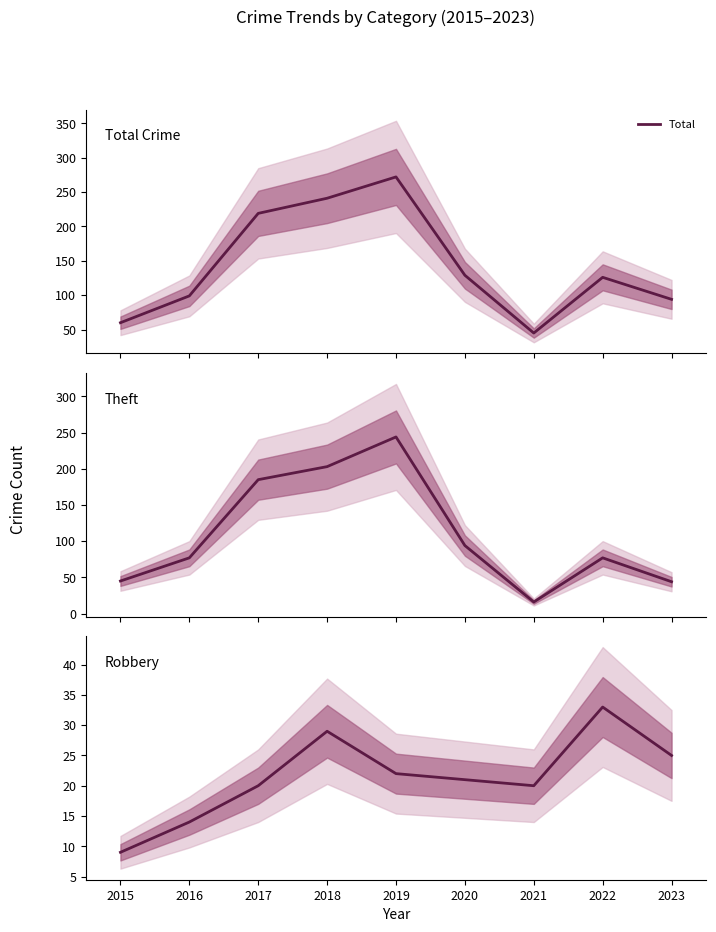

How many values in the Theft series are below 77?

3